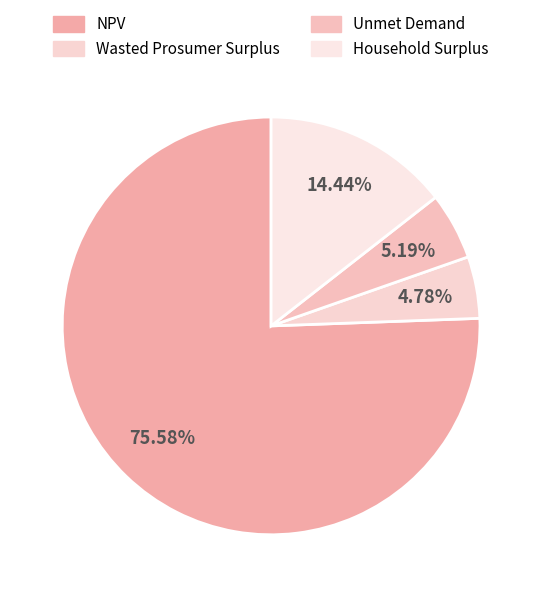

What is the largest slice in the pie chart?

NPV